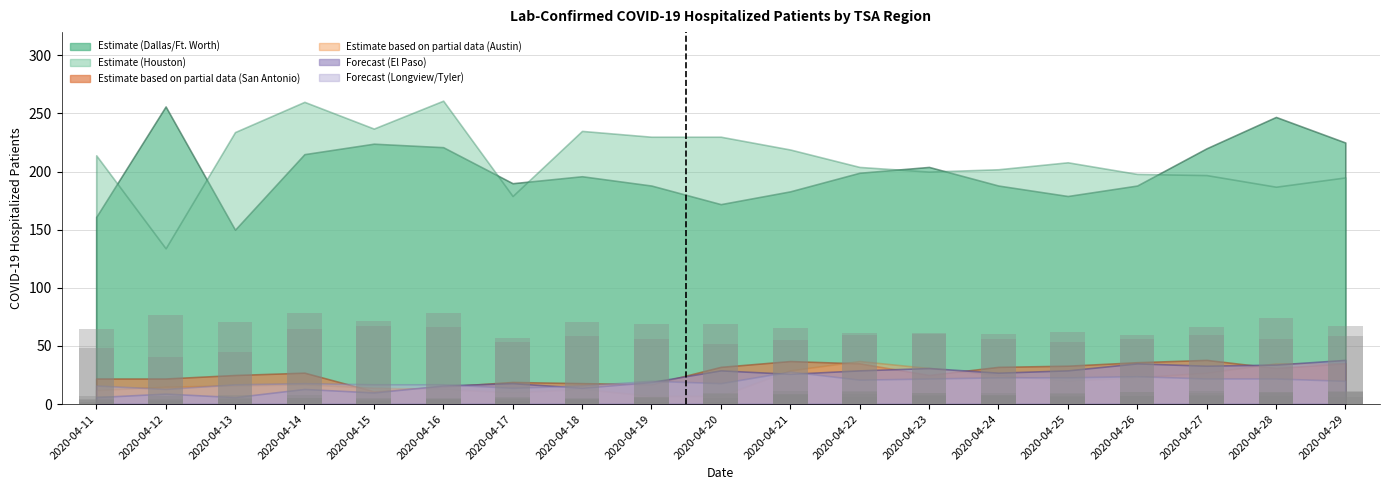

Count the number of categories in the chart.

19